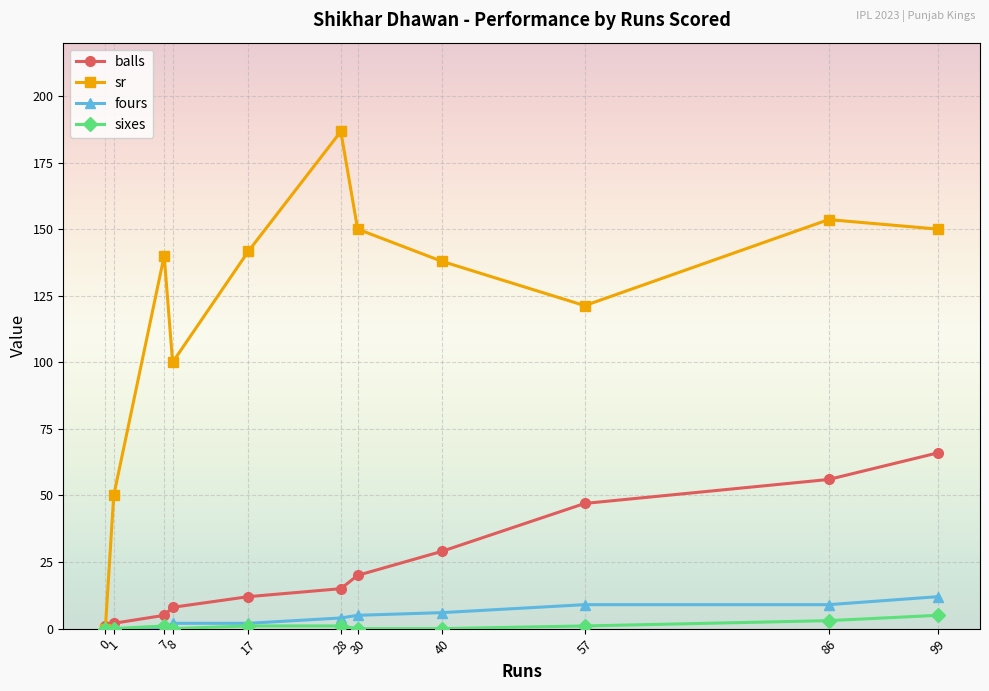

What is the difference between the maximum and minimum values in the balls series?

65.0